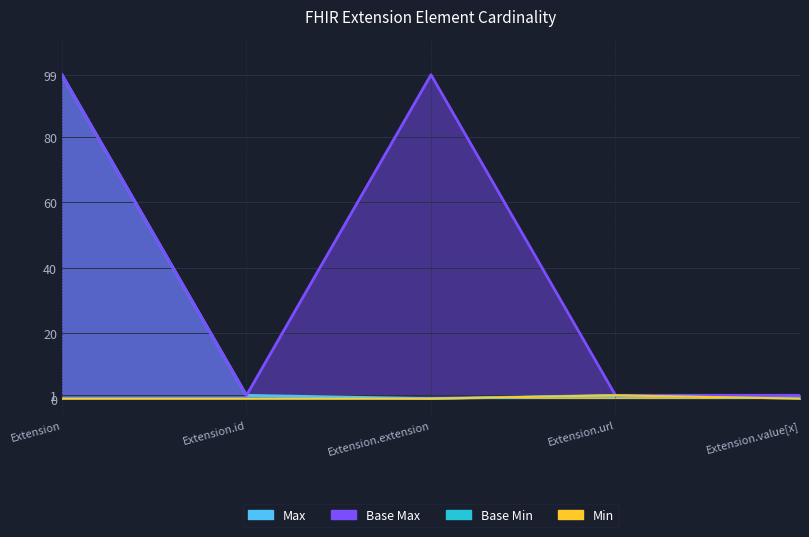

At how many categories does at least one series exceed 67?

2